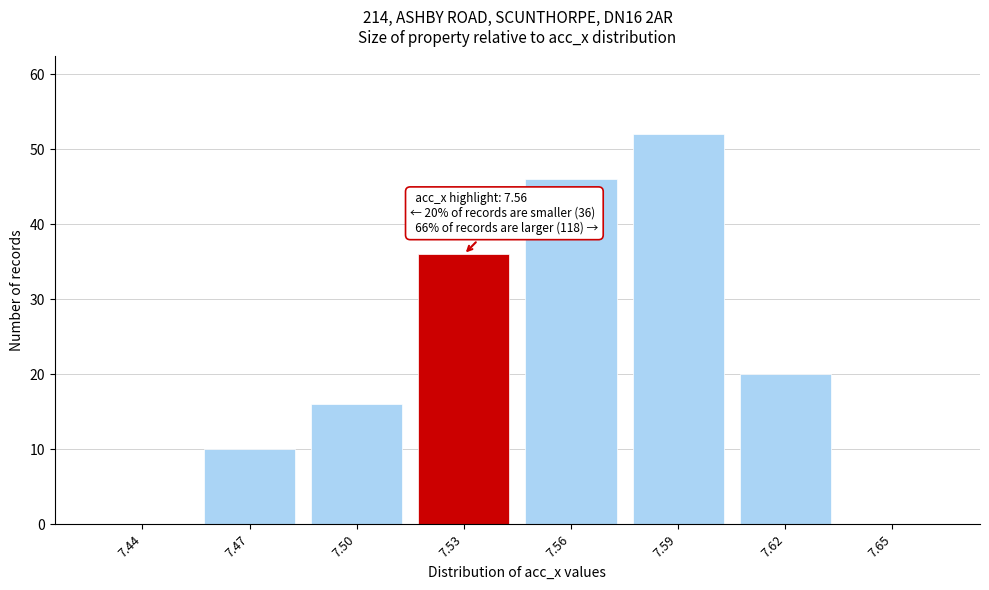

Reading left to right, extract all data points from this chart.

7.44=0	7.47=10	7.50=16	7.53=36	7.56=46	7.59=52	7.62=20	7.65=0